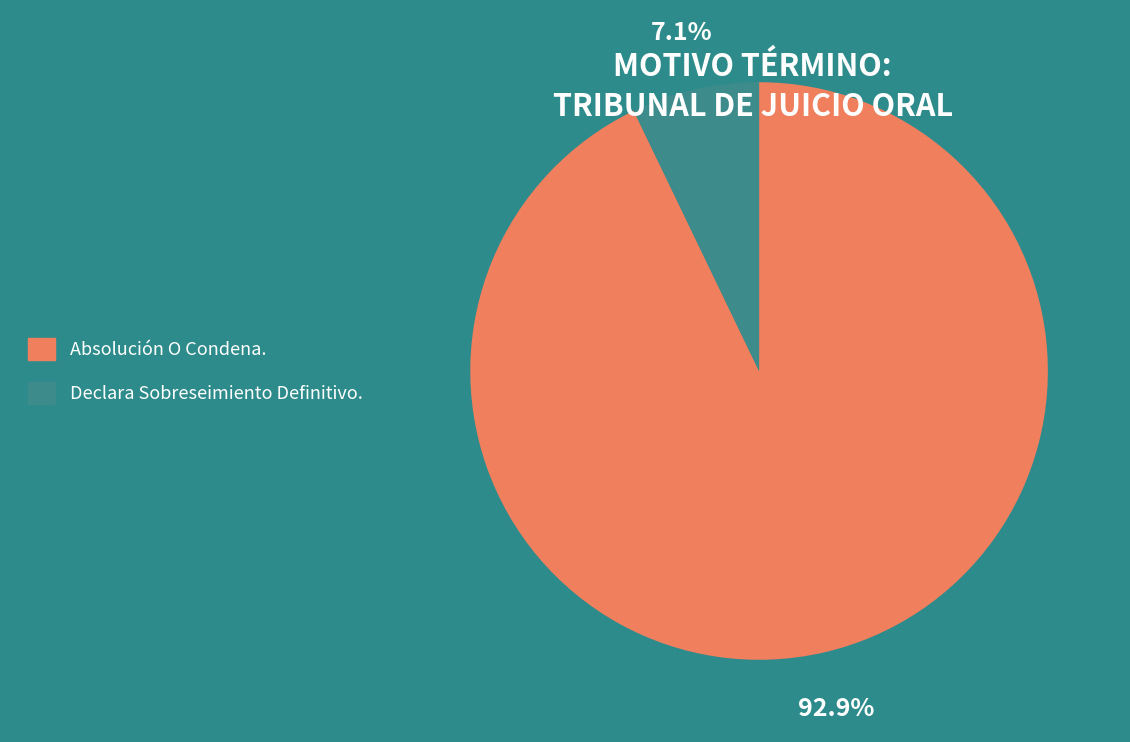

What percentage do Declara Sobreseimiento Definitivo. and Absolución O Condena. together represent?

100.0%